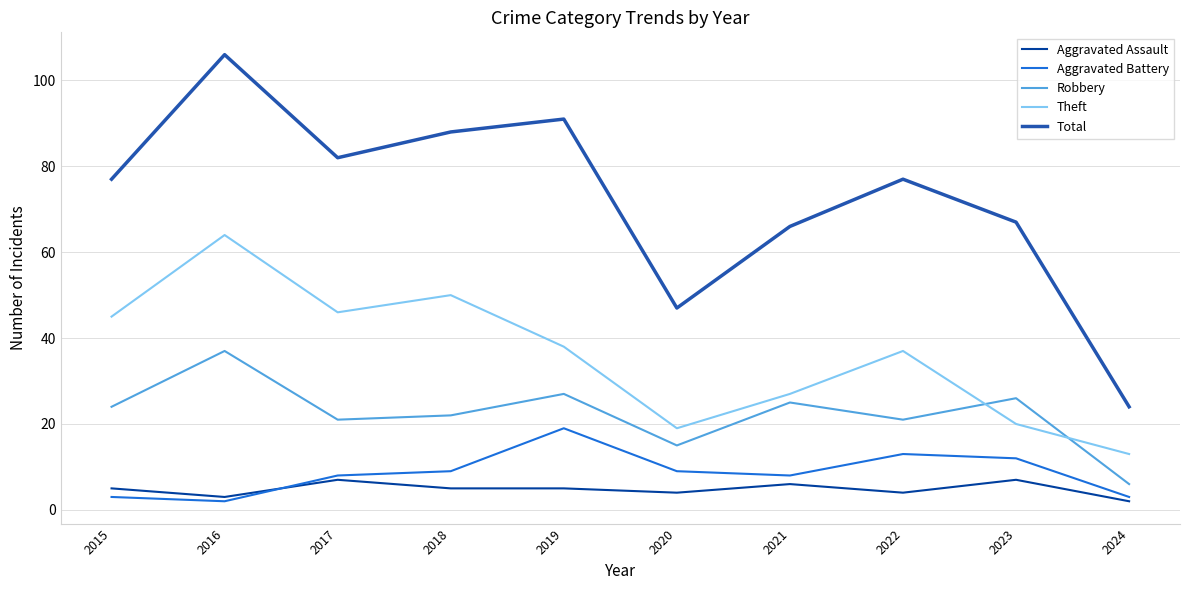

True or false: Aggravated Battery and Robbery cross at least once.

False